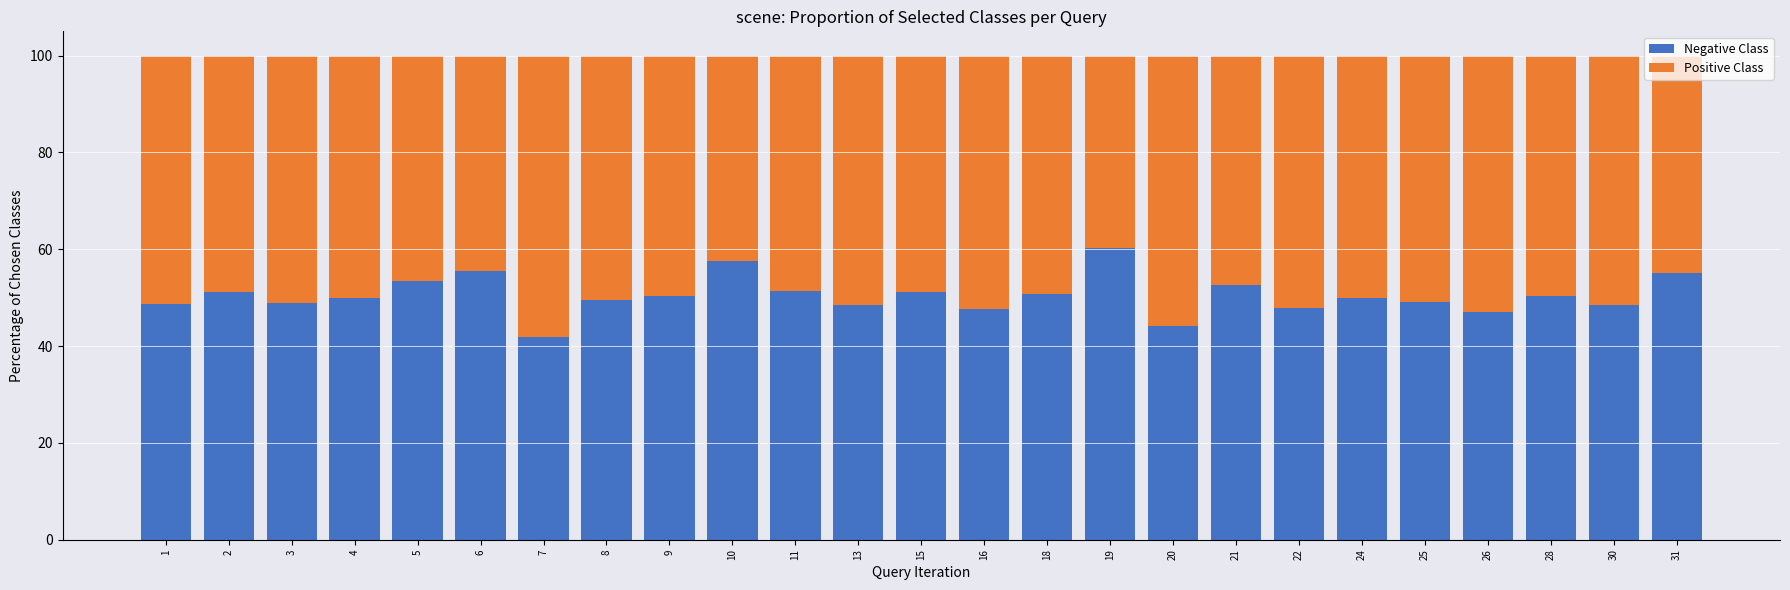

What is the total value across all series at 19?

100.0